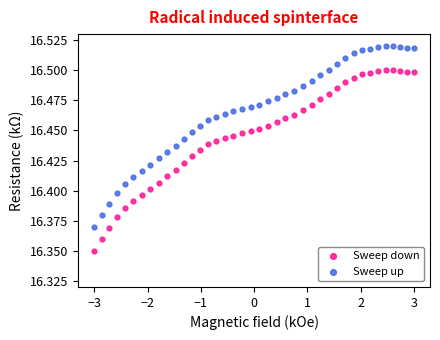

Which series contains the highest Y value?

Sweep up